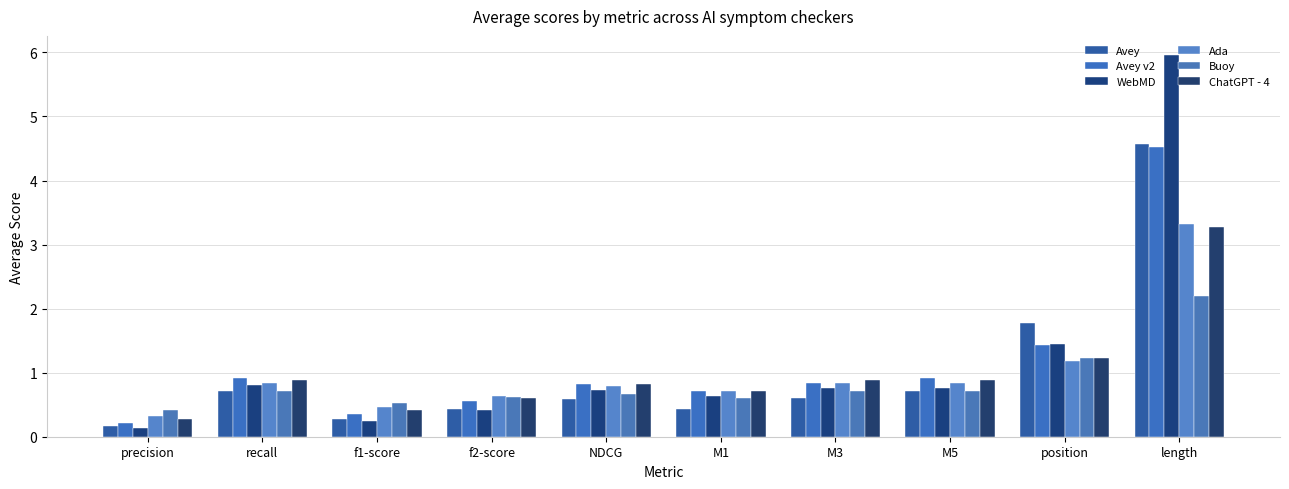

What is the total value across all series at NDCG?

4.4